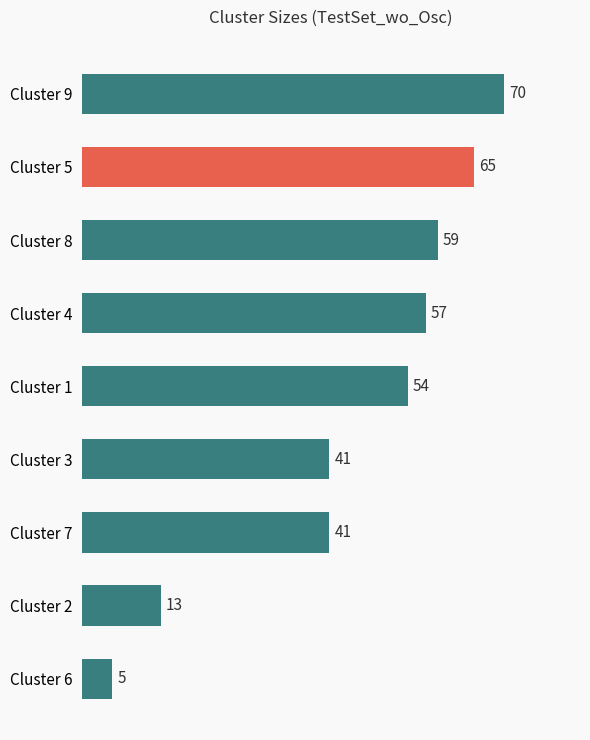

What is the sum of all values?

405